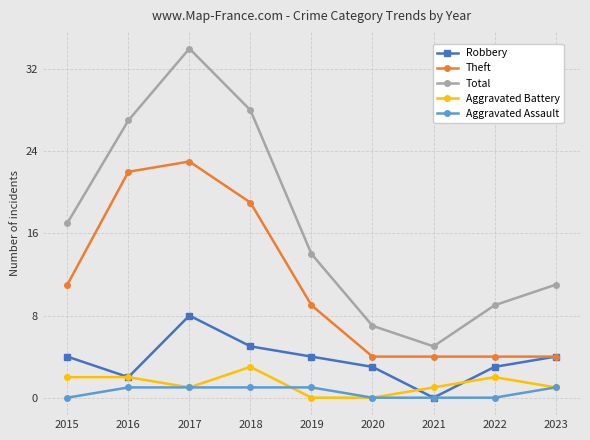

What is the value of the Theft point at the 6th from the left?

4